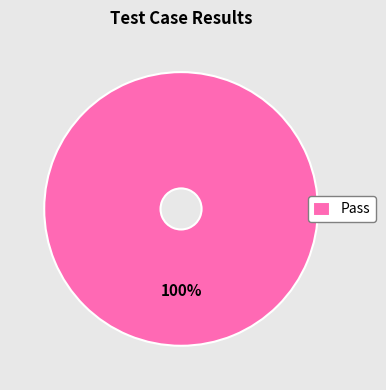

Count the number of slices in the pie.

1